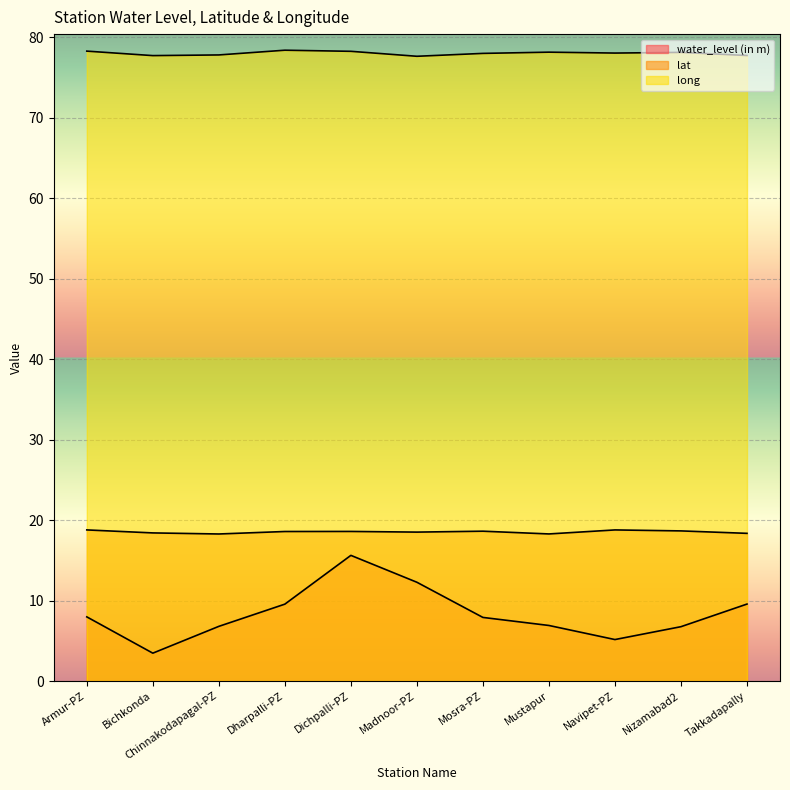

What position from the right is Mosra-PZ?

5